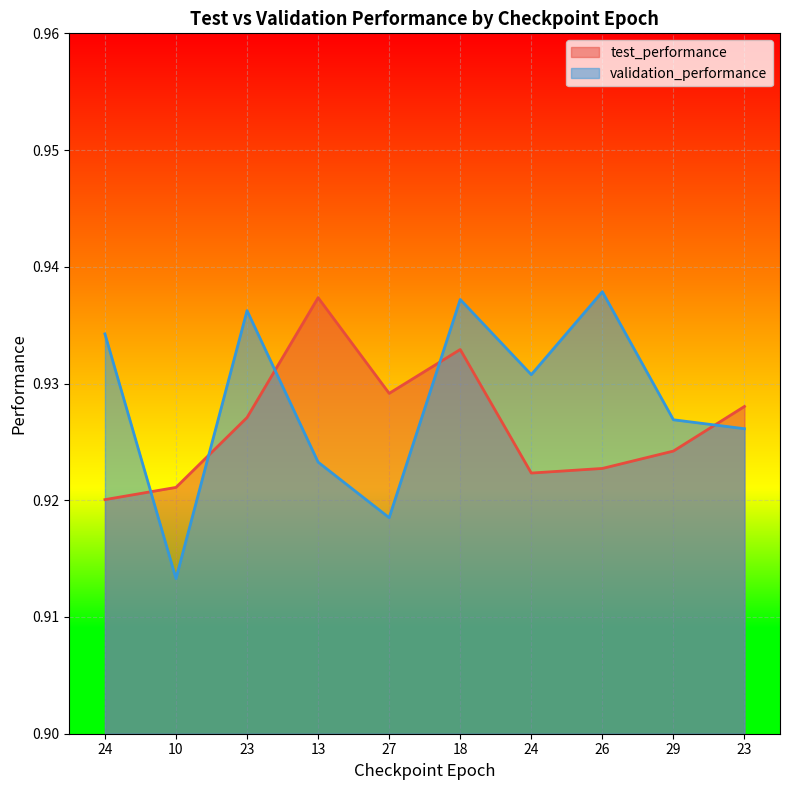

After their last crossing, which series has the higher values: validation_performance or test_performance?

test_performance